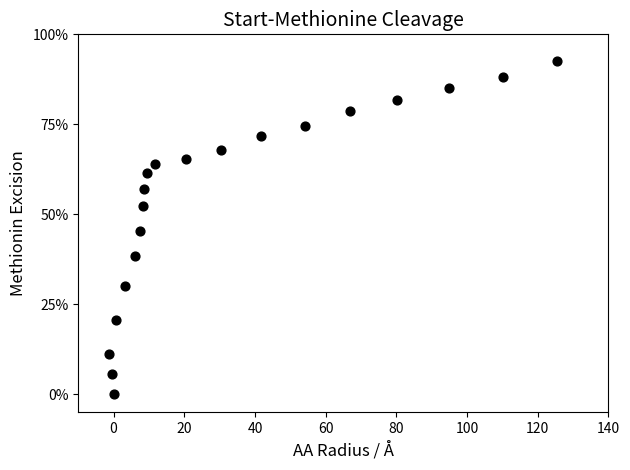

What is the range of X values (max minus min)?

126.7